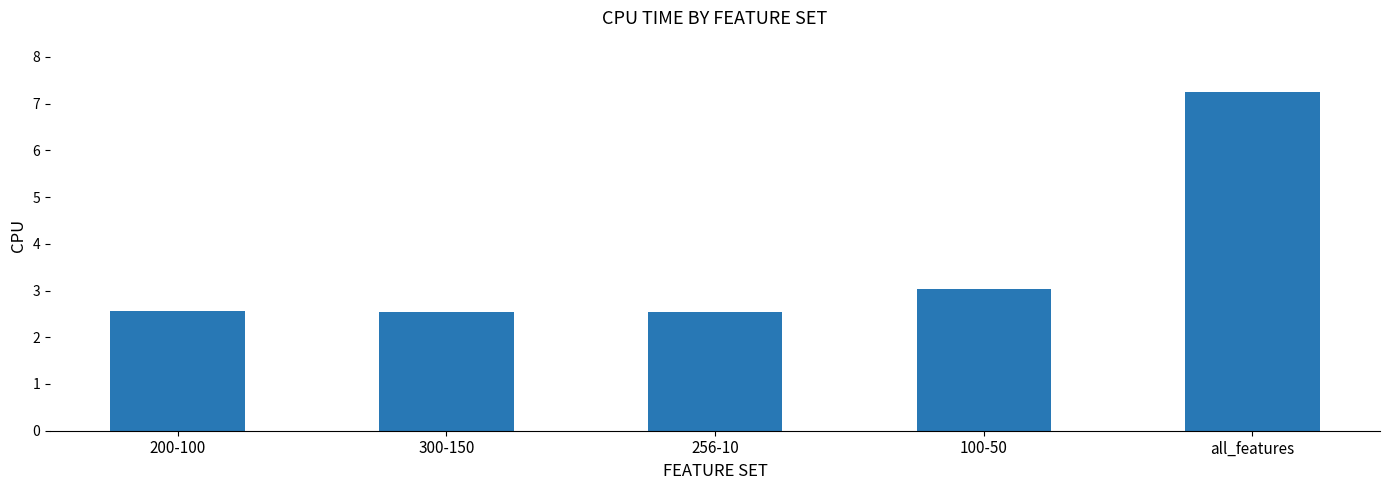

Approximately how many times larger is the value at 256-10 compared to 200-100?

1.0